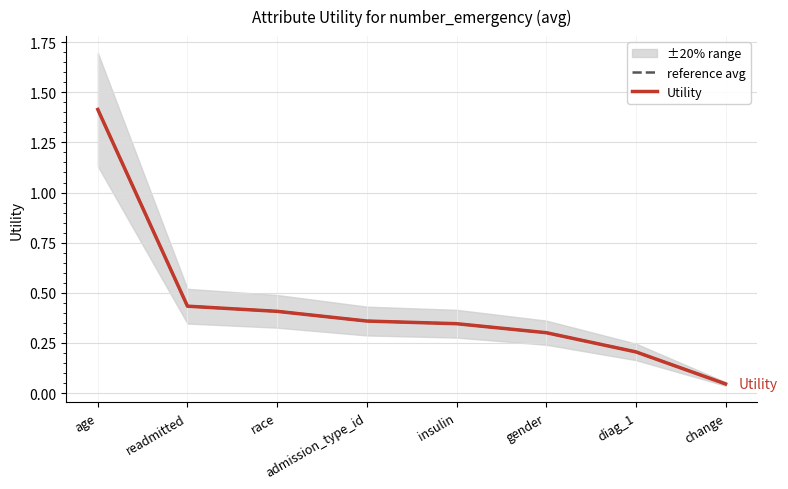

True or false: reference avg has a value of 0.2 at diag_1.

True